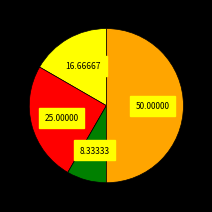

Count the number of slices in the pie.

4